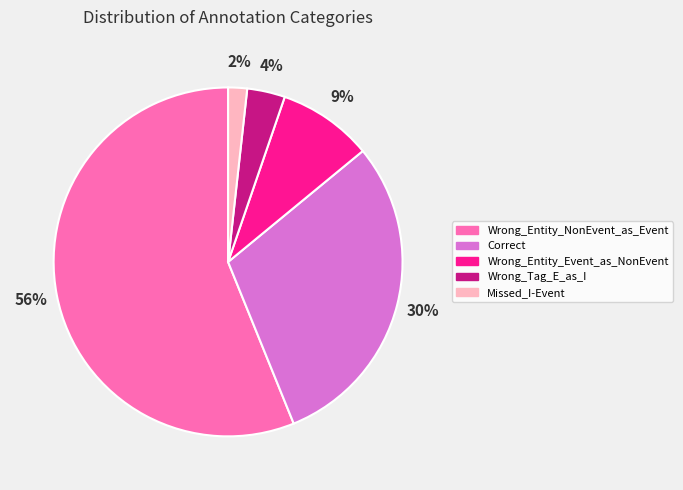

To the nearest percent, what is the average slice percentage?

20%